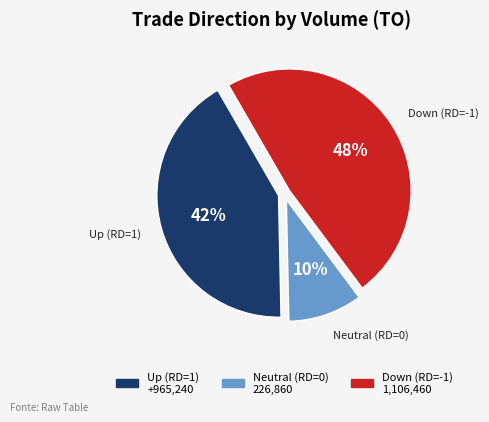

To the nearest percent, what is the difference between the largest and smallest slice percentages?

38%